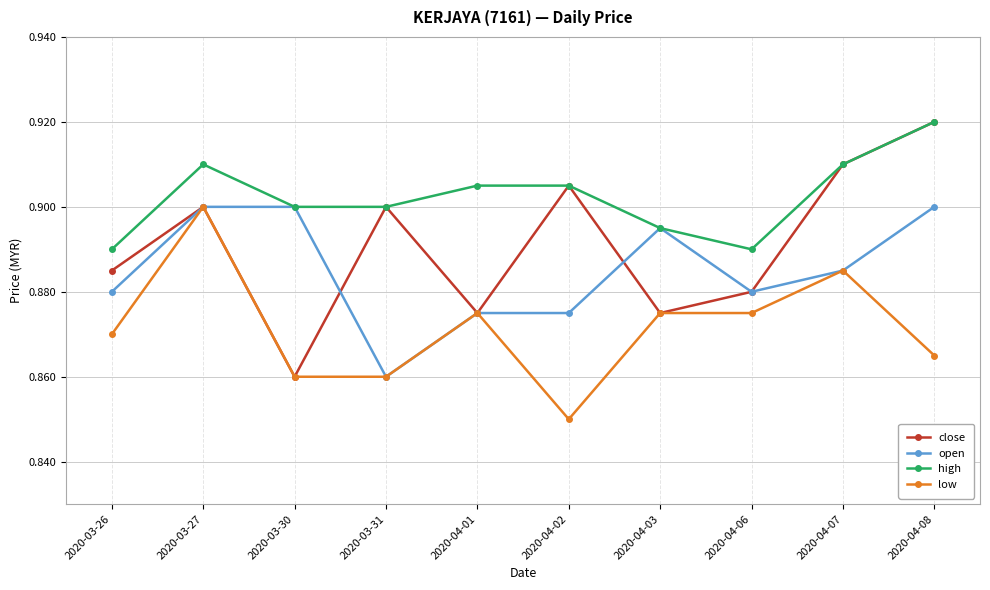

How many open values are between 0 and 1?

10